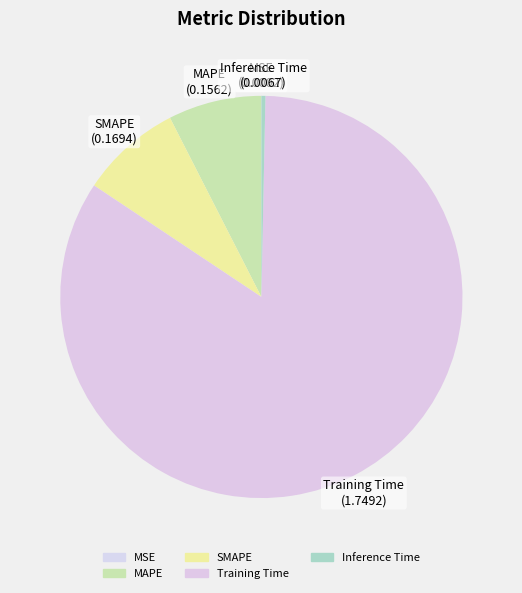

Count the number of slices in the pie.

5